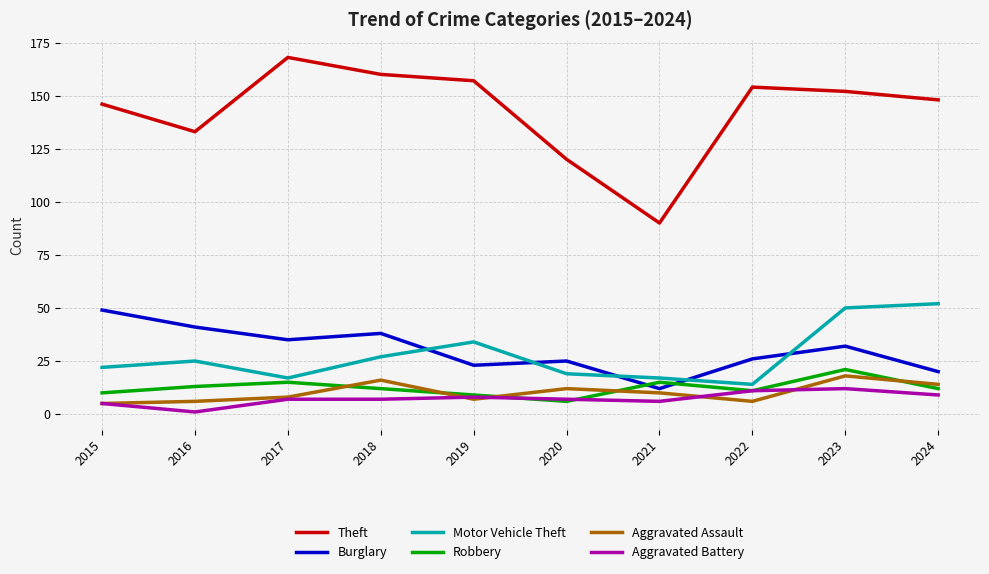

True or false: Theft has more than 1 interior local peaks.

True